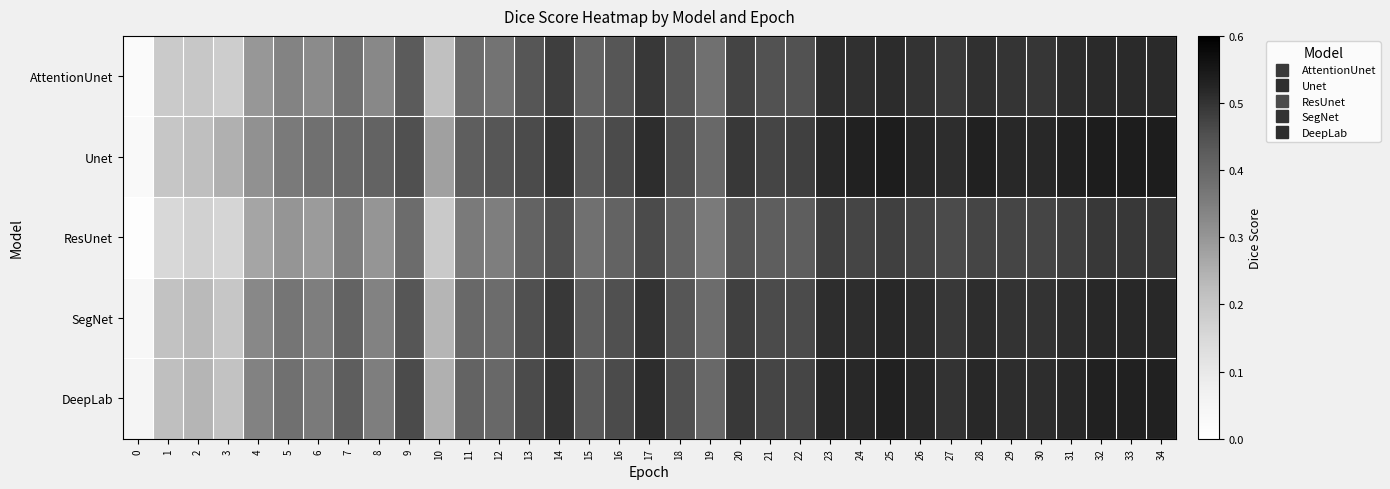

Count the number of categories in the chart.

35